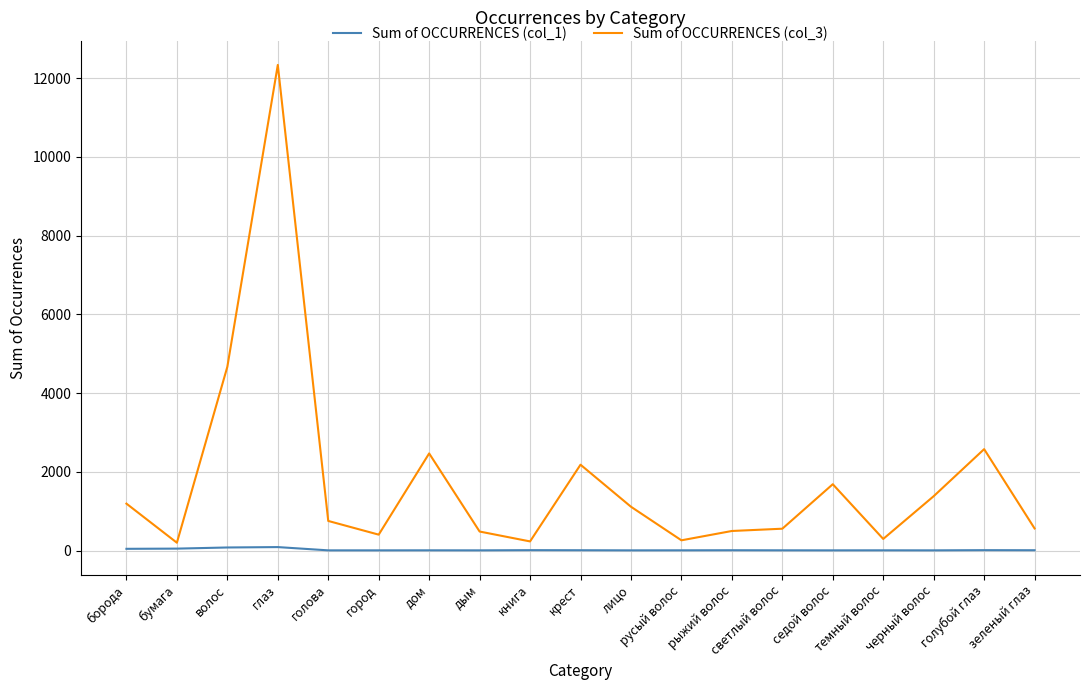

Which series has the widest spread of values?

Sum of OCCURRENCES (col_3)